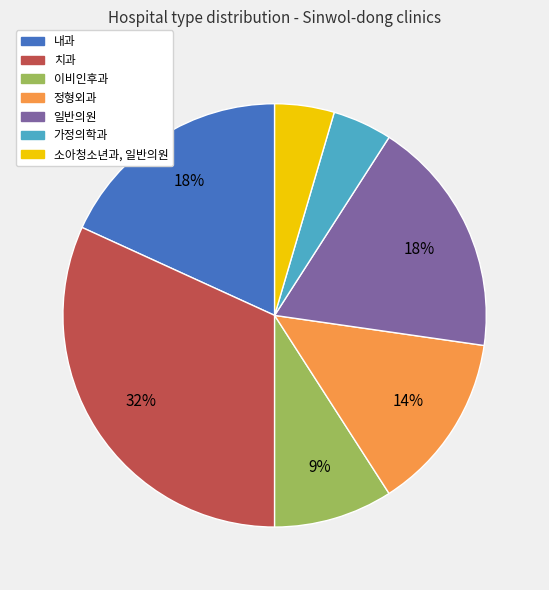

To the nearest percent, what is the average slice percentage?

14%